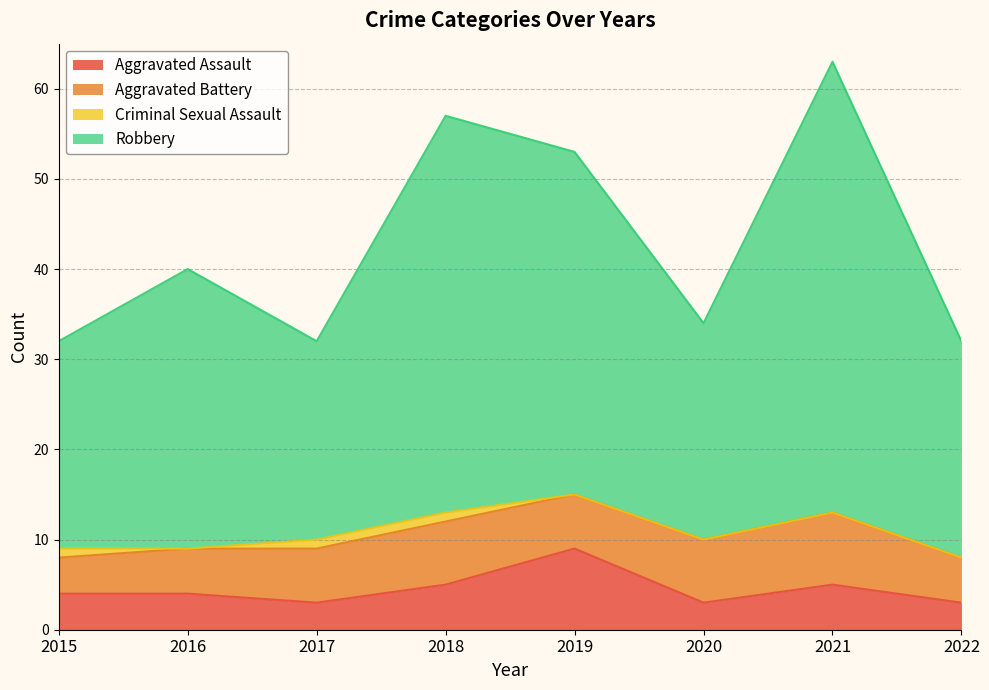

The Robbery series shows 57 at 2018. True or false?

True